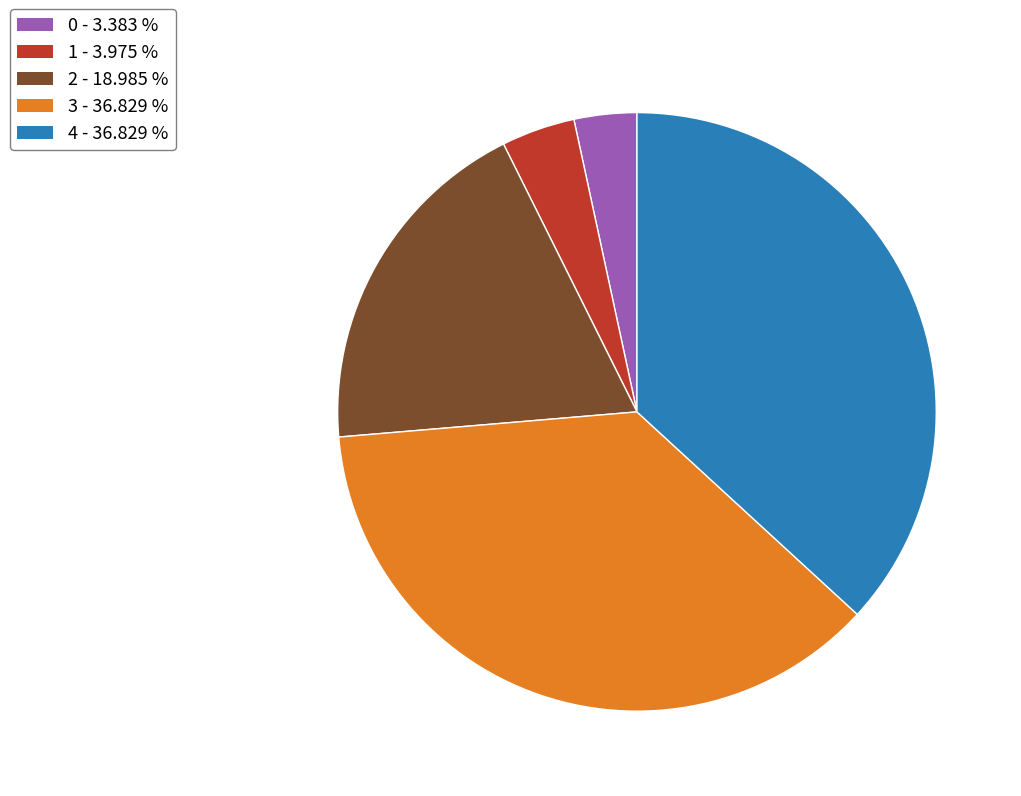

Approximately how many times larger is the value at 3 compared to 0?

10.9